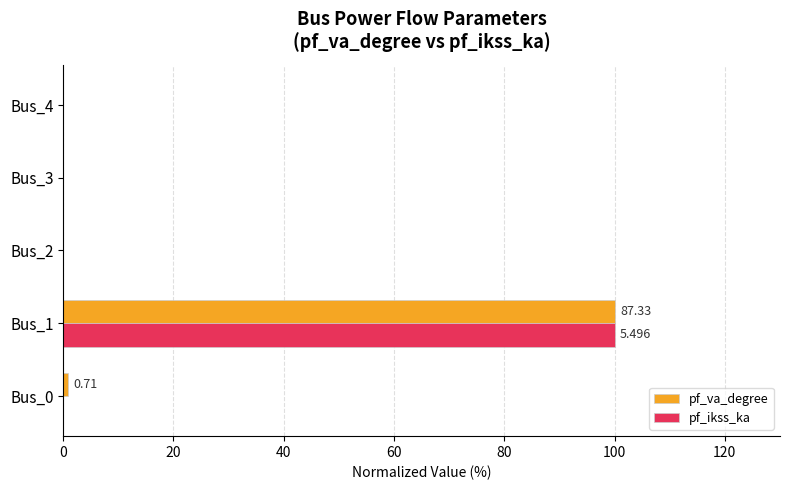

Rank the series by their maximum value, from highest to lowest.

pf_va_degree, pf_ikss_ka